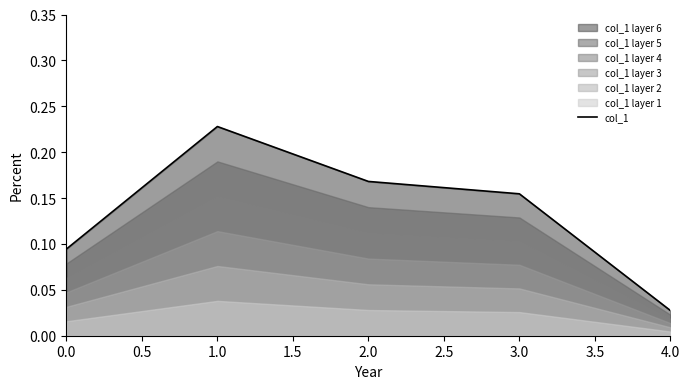

What is the difference between the maximum and second lowest values?

0.1